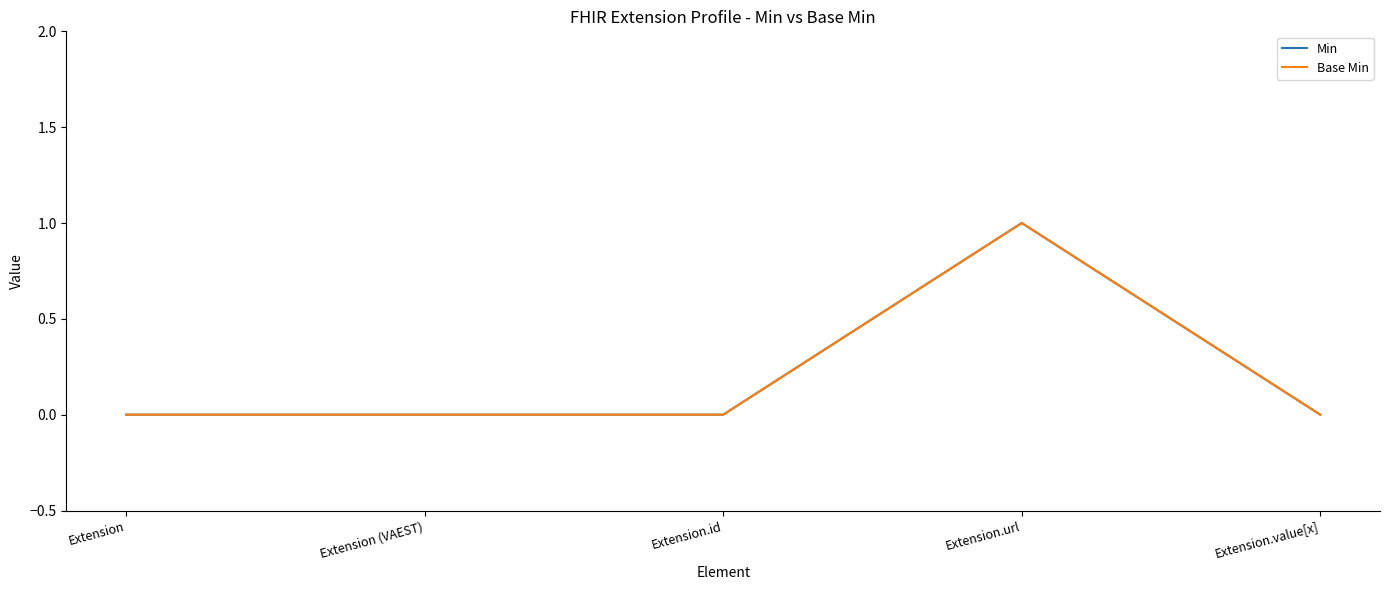

Is the value of Min at Extension.url greater than the value of Base Min at Extension.id?

Yes